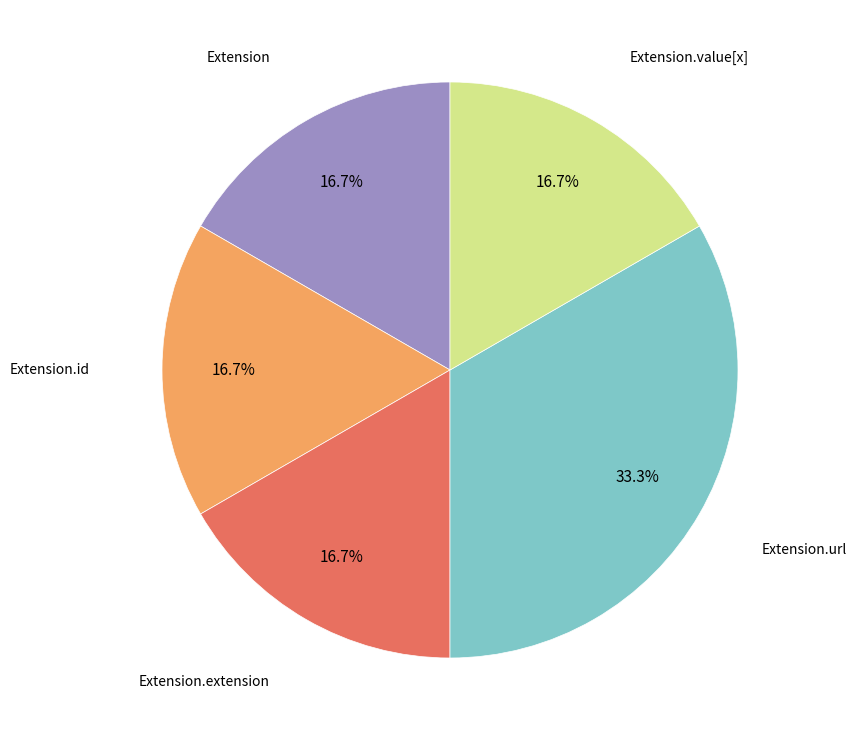

Which slice is the largest?

Extension.url